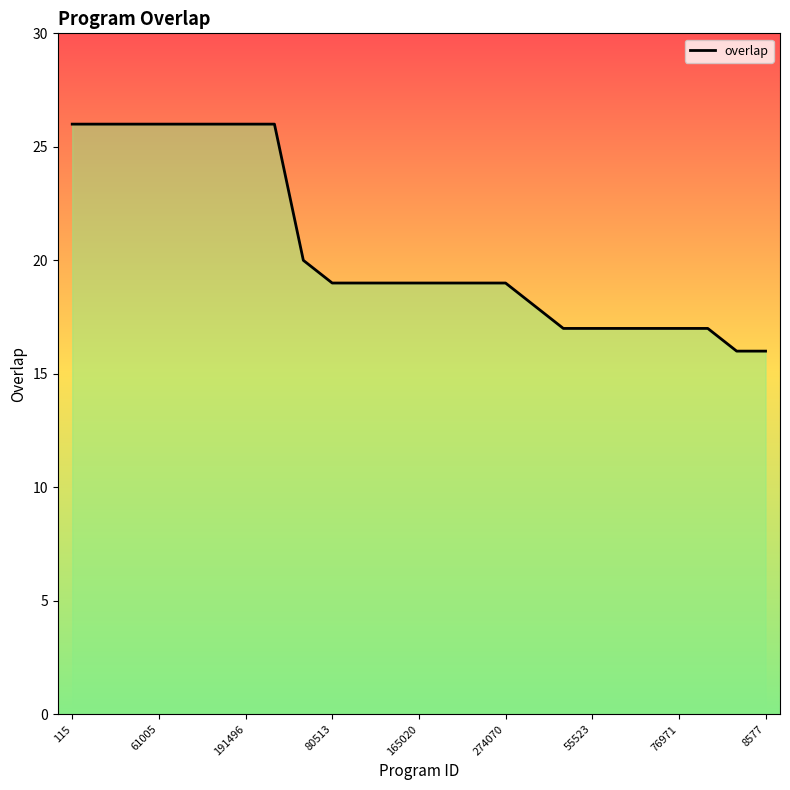

True or false: the data shows 19 at 14.

True